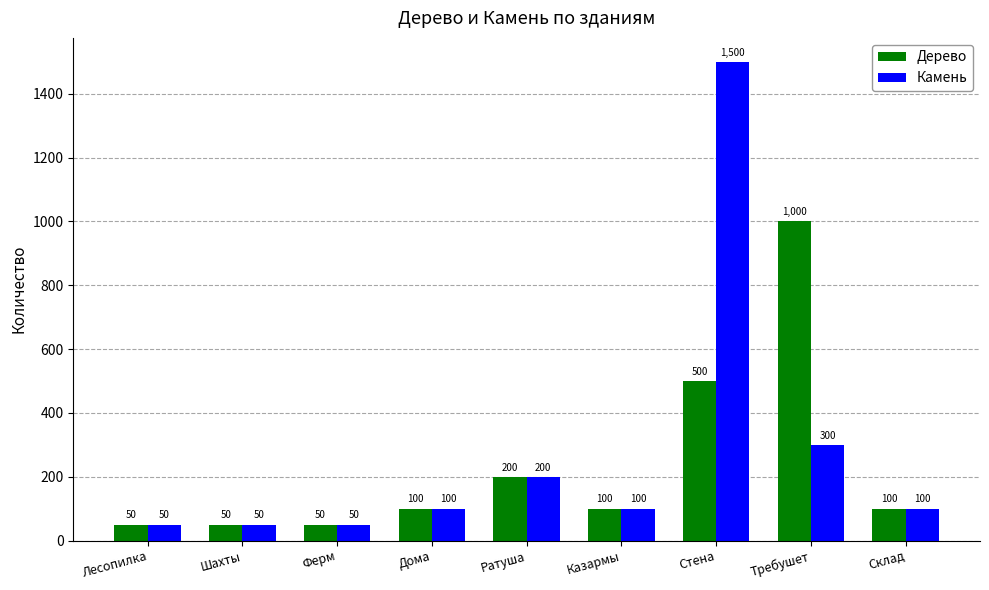

True or false: Дерево has a value of 200 at Ратуша.

True